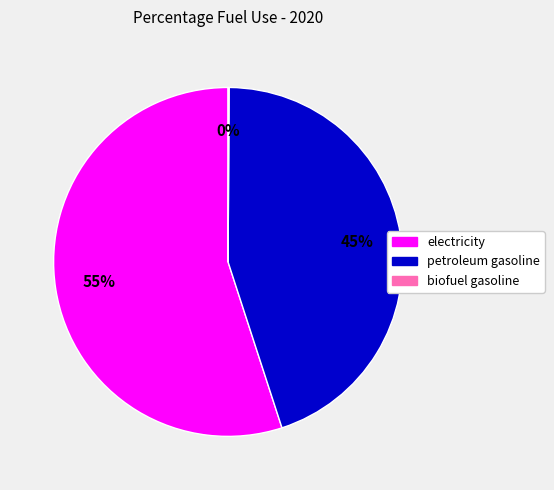

To the nearest percent, what is the difference between the largest and smallest slice percentages?

55%